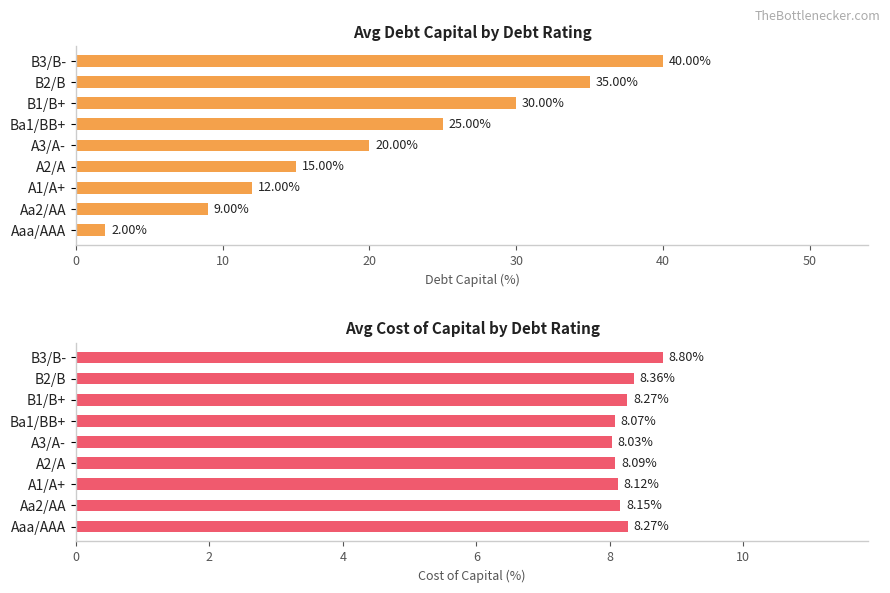

Which series changed the most between 20 and 30?

Avg debt_capital (%)